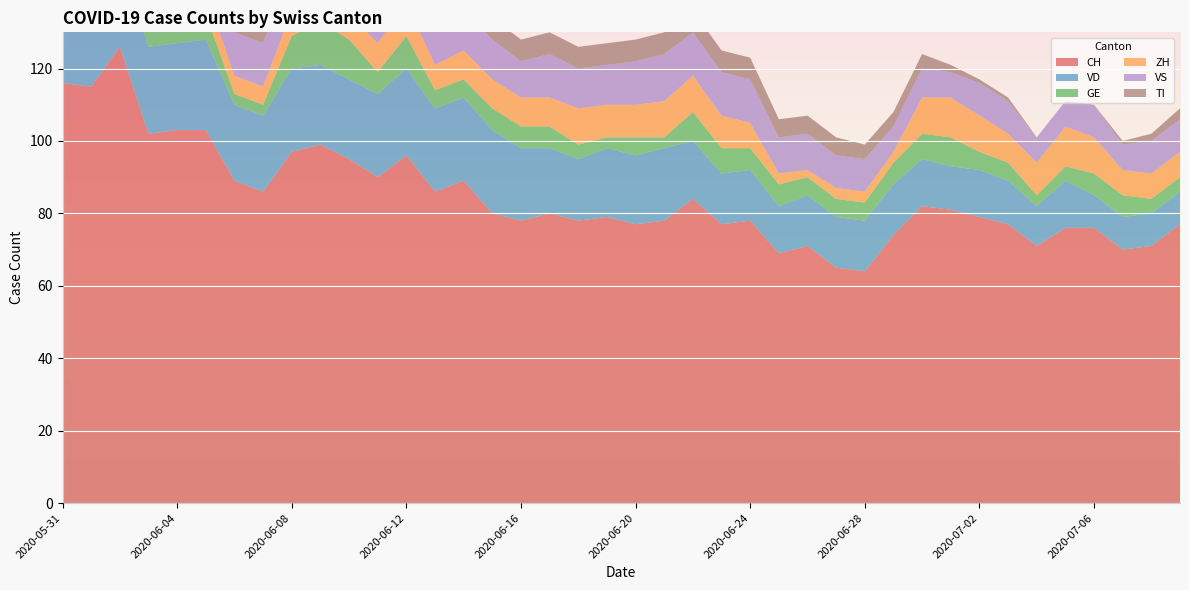

Reading left to right, extract all data points from this chart.

CH: 2020-05-31=116	2020-06-01=115	2020-06-02=126	2020-06-03=102	2020-06-04=103	2020-06-05=103	2020-06-06=89	2020-06-07=86	2020-06-08=97	2020-06-09=99	2020-06-10=95	2020-06-11=90	2020-06-12=96	2020-06-13=86	2020-06-14=89	2020-06-15=80	2020-06-16=78	2020-06-17=80	2020-06-18=78	2020-06-19=79	2020-06-20=77	2020-06-21=78	2020-06-22=84	2020-06-23=77	2020-06-24=78	2020-06-25=69	2020-06-26=71	2020-06-27=65	2020-06-28=64	2020-06-29=74	2020-06-30=82	2020-07-01=81	2020-07-02=79	2020-07-03=77	2020-07-04=71	2020-07-05=76	2020-07-06=76	2020-07-07=70	2020-07-08=71	2020-07-09=77
VD: 2020-05-31=21	2020-06-01=20	2020-06-02=24	2020-06-03=24	2020-06-04=24	2020-06-05=25	2020-06-06=21	2020-06-07=21	2020-06-08=23	2020-06-09=22	2020-06-10=22	2020-06-11=23	2020-06-12=24	2020-06-13=23	2020-06-14=23	2020-06-15=23	2020-06-16=20	2020-06-17=18	2020-06-18=17	2020-06-19=19	2020-06-20=19	2020-06-21=20	2020-06-22=16	2020-06-23=14	2020-06-24=14	2020-06-25=13	2020-06-26=14	2020-06-27=14	2020-06-28=14	2020-06-29=14	2020-06-30=13	2020-07-01=12	2020-07-02=13	2020-07-03=12	2020-07-04=11	2020-07-05=13	2020-07-06=9	2020-07-07=9	2020-07-08=9	2020-07-09=9
GE: 2020-05-31=2	2020-06-01=2	2020-06-02=7	2020-06-03=7	2020-06-04=9	2020-06-05=7	2020-06-06=3	2020-06-07=3	2020-06-08=9	2020-06-09=12	2020-06-10=11	2020-06-11=6	2020-06-12=9	2020-06-13=5	2020-06-14=5	2020-06-15=6	2020-06-16=6	2020-06-17=6	2020-06-18=4	2020-06-19=3	2020-06-20=5	2020-06-21=3	2020-06-22=8	2020-06-23=7	2020-06-24=6	2020-06-25=6	2020-06-26=5	2020-06-27=5	2020-06-28=5	2020-06-29=6	2020-06-30=7	2020-07-01=8	2020-07-02=5	2020-07-03=5	2020-07-04=3	2020-07-05=4	2020-07-06=6	2020-07-07=6	2020-07-08=4	2020-07-09=4
ZH: 2020-05-31=8	2020-06-01=8	2020-06-02=10	2020-06-03=4	2020-06-04=4	2020-06-05=6	2020-06-06=5	2020-06-07=5	2020-06-08=7	2020-06-09=6	2020-06-10=7	2020-06-11=8	2020-06-12=9	2020-06-13=7	2020-06-14=8	2020-06-15=8	2020-06-16=8	2020-06-17=8	2020-06-18=10	2020-06-19=9	2020-06-20=9	2020-06-21=10	2020-06-22=10	2020-06-23=9	2020-06-24=7	2020-06-25=3	2020-06-26=2	2020-06-27=3	2020-06-28=3	2020-06-29=3	2020-06-30=10	2020-07-01=11	2020-07-02=10	2020-07-03=8	2020-07-04=9	2020-07-05=11	2020-07-06=10	2020-07-07=7	2020-07-08=7	2020-07-09=7
VS: 2020-05-31=10	2020-06-01=12	2020-06-02=12	2020-06-03=11	2020-06-04=12	2020-06-05=12	2020-06-06=12	2020-06-07=12	2020-06-08=12	2020-06-09=12	2020-06-10=12	2020-06-11=12	2020-06-12=12	2020-06-13=11	2020-06-14=11	2020-06-15=11	2020-06-16=10	2020-06-17=12	2020-06-18=11	2020-06-19=11	2020-06-20=12	2020-06-21=13	2020-06-22=12	2020-06-23=12	2020-06-24=12	2020-06-25=10	2020-06-26=10	2020-06-27=9	2020-06-28=9	2020-06-29=7	2020-06-30=8	2020-07-01=7	2020-07-02=9	2020-07-03=9	2020-07-04=7	2020-07-05=7	2020-07-06=9	2020-07-07=7	2020-07-08=9	2020-07-09=9
TI: 2020-05-31=29	2020-06-01=27	2020-06-02=25	2020-06-03=19	2020-06-04=17	2020-06-05=16	2020-06-06=14	2020-06-07=12	2020-06-08=11	2020-06-09=11	2020-06-10=10	2020-06-11=10	2020-06-12=9	2020-06-13=9	2020-06-14=8	2020-06-15=6	2020-06-16=6	2020-06-17=6	2020-06-18=6	2020-06-19=6	2020-06-20=6	2020-06-21=6	2020-06-22=6	2020-06-23=6	2020-06-24=6	2020-06-25=5	2020-06-26=5	2020-06-27=5	2020-06-28=4	2020-06-29=4	2020-06-30=4	2020-07-01=2	2020-07-02=1	2020-07-03=1	2020-07-04=0	2020-07-05=0	2020-07-06=0	2020-07-07=1	2020-07-08=2	2020-07-09=3